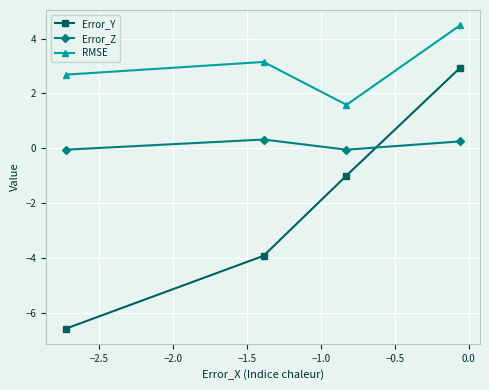

What is the sum of all Error_Z values?

0.5